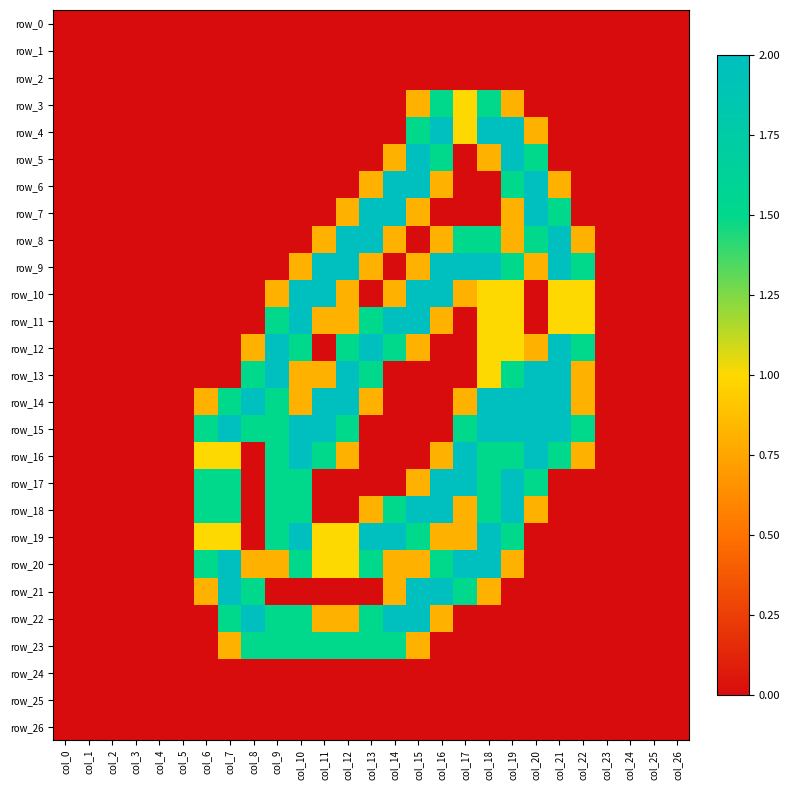

What is the maximum value for row_13?

2.0